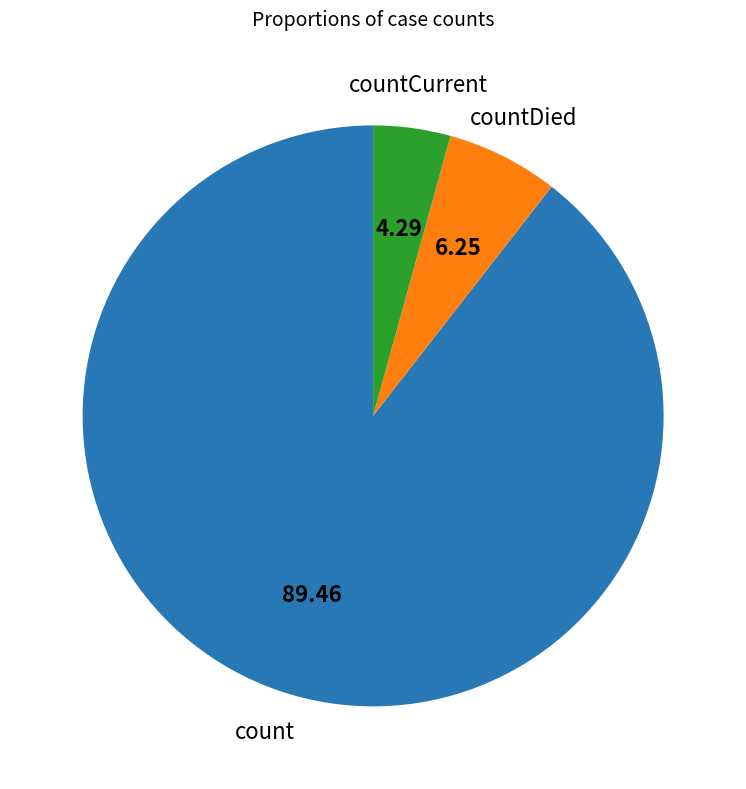

Count the number of slices in the pie.

3